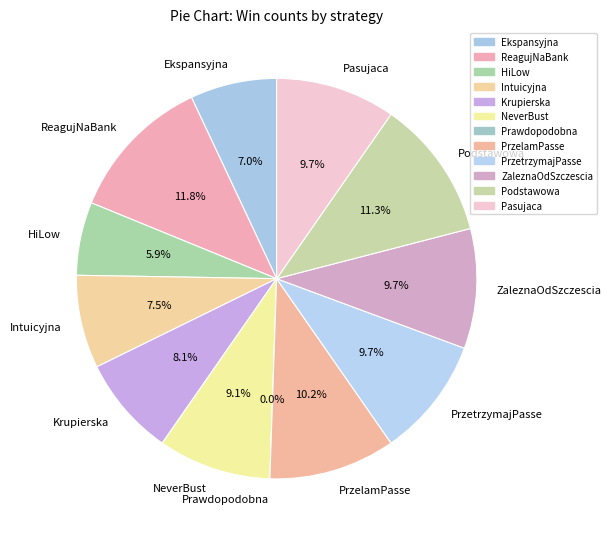

Does ZaleznaOdSzczescia account for over 50% of the chart?

No